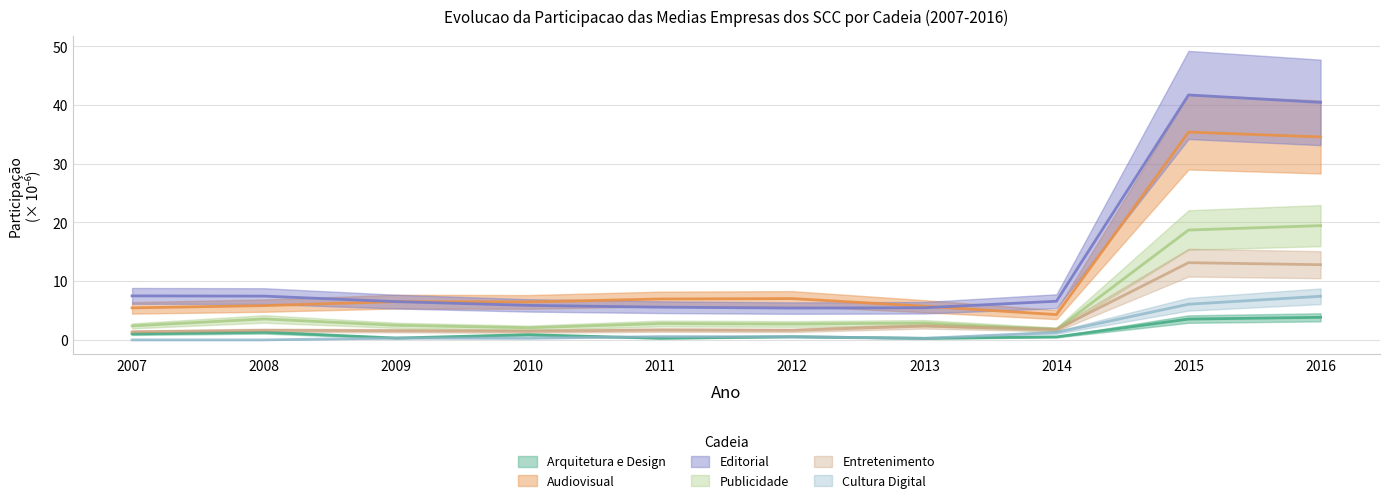

True or false: Audiovisual and Entretenimento intersect in this chart.

False